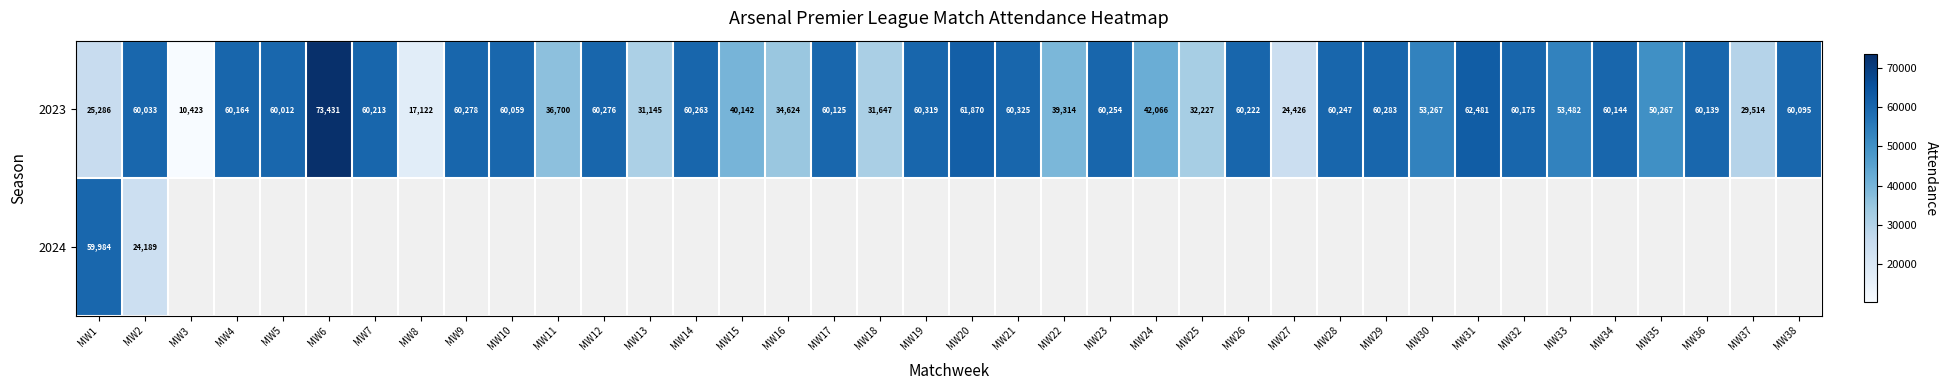

What is the sum of all 2023 values?

1893060